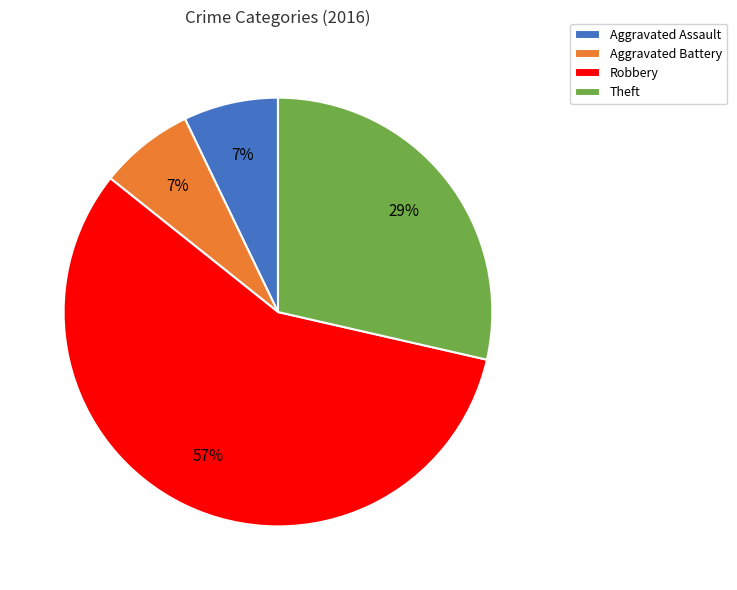

The Theft slice represents 22% of the pie. True or false?

False